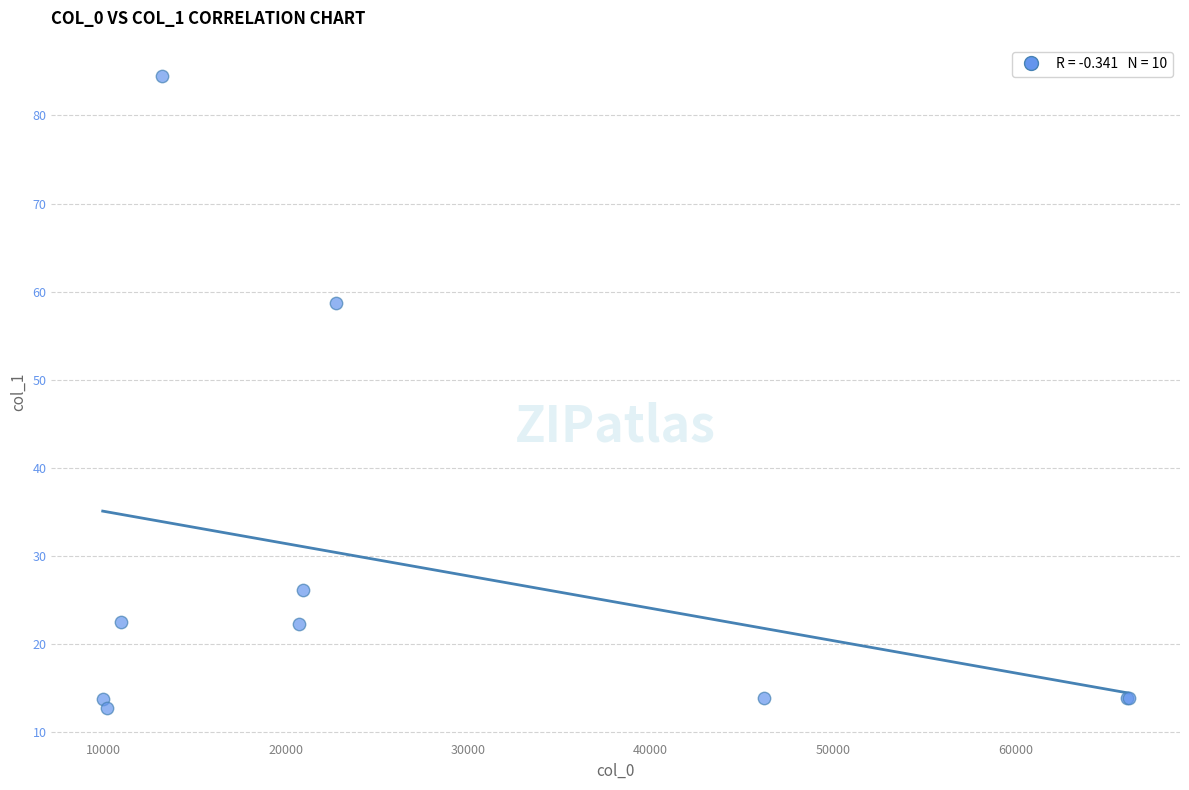

What Y value in the scatter plot is closest to 48?

58.7